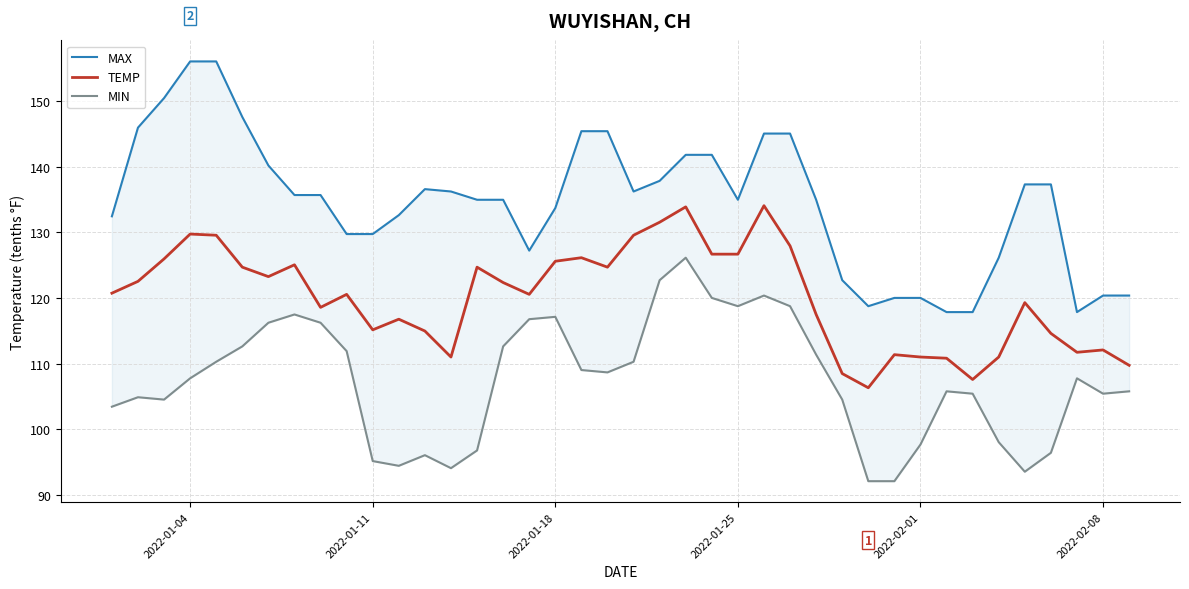

What is the highest value of the TEMP series?

134.1